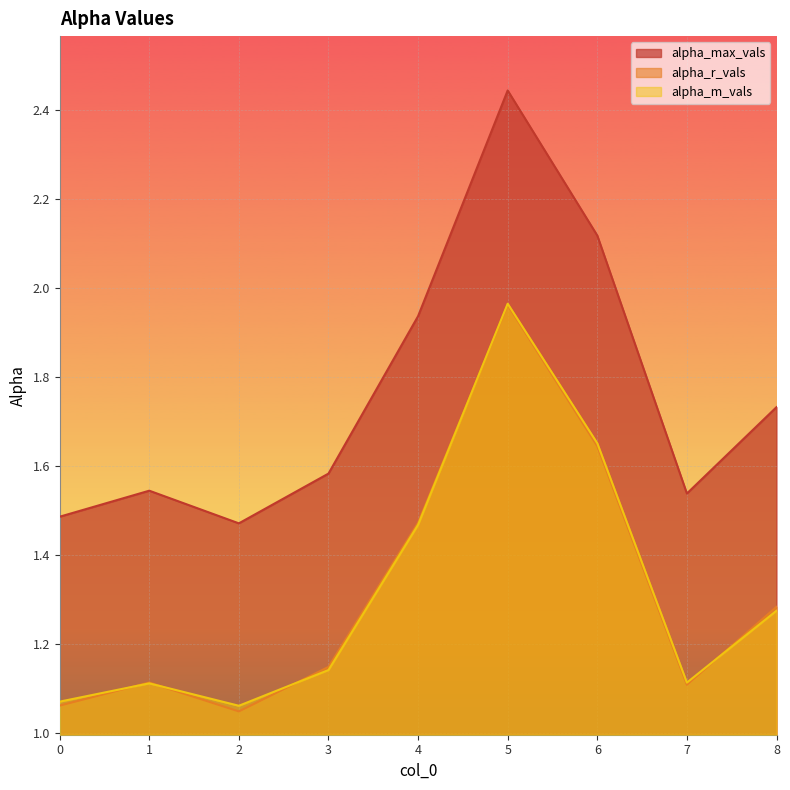

Reading right to left, what are all the values shown in this chart?

alpha_max_vals: 8=1.7	7=1.5	6=2.1	5=2.4	4=1.9	3=1.6	2=1.5	1=1.5	0=1.5
alpha_r_vals: 8=1.3	7=1.1	6=1.6	5=2.0	4=1.5	3=1.1	2=1.0	1=1.1	0=1.1
alpha_m_vals: 8=1.3	7=1.1	6=1.7	5=2.0	4=1.5	3=1.1	2=1.1	1=1.1	0=1.1